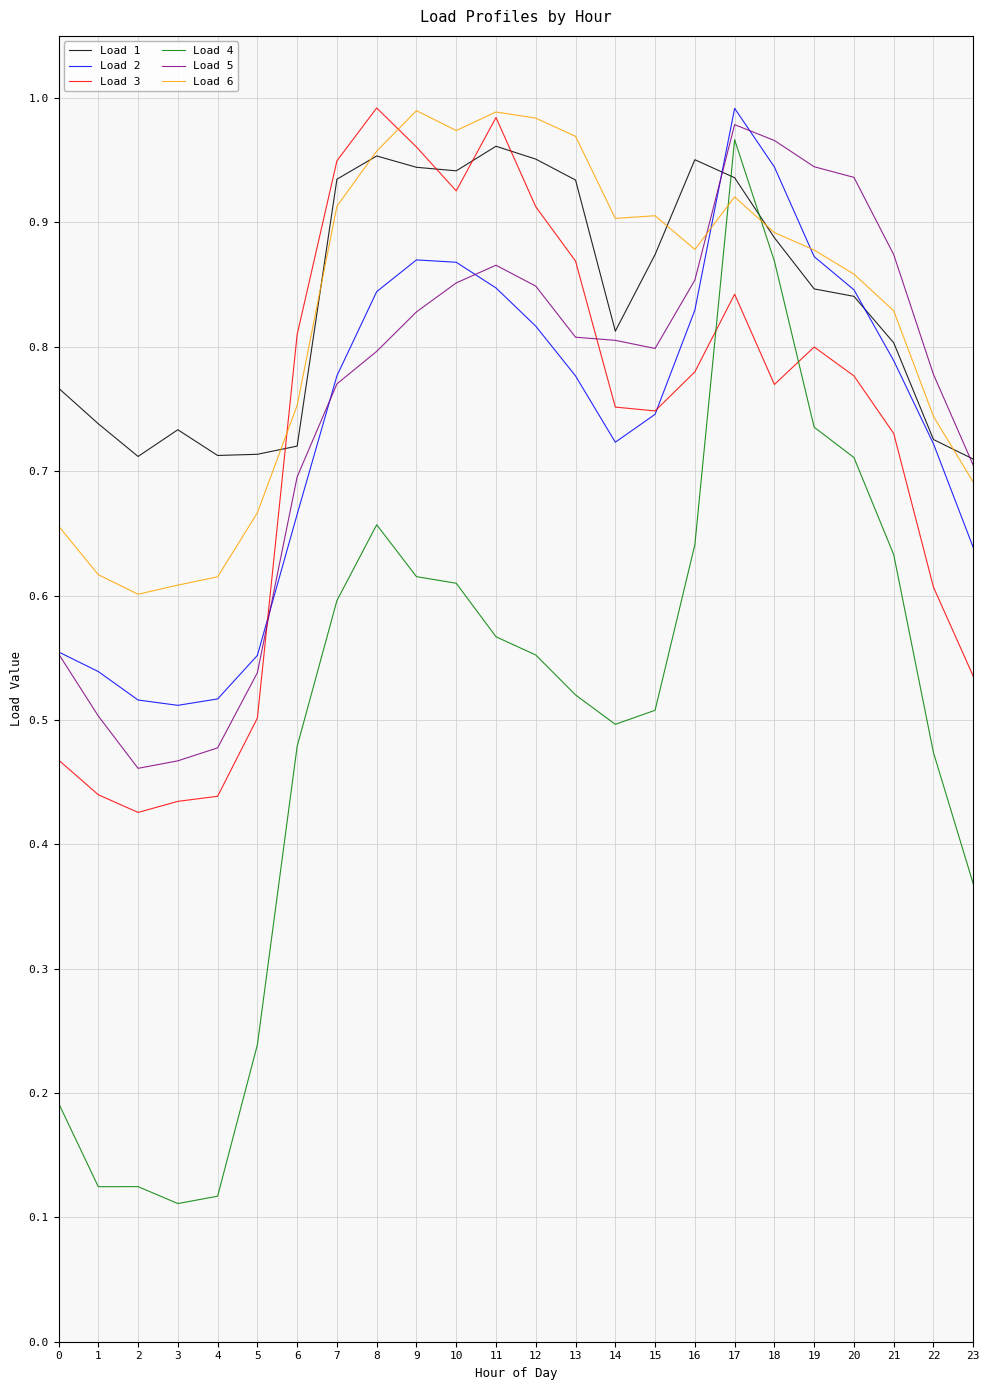

True or false: Load 2 and Load 4 intersect in this chart.

False